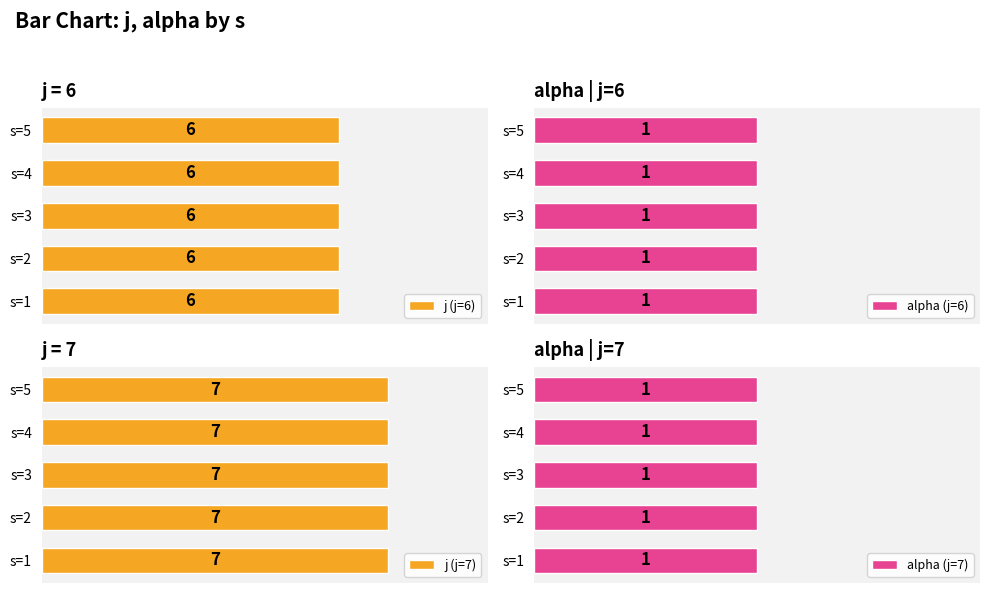

What is the greatest value displayed?

7